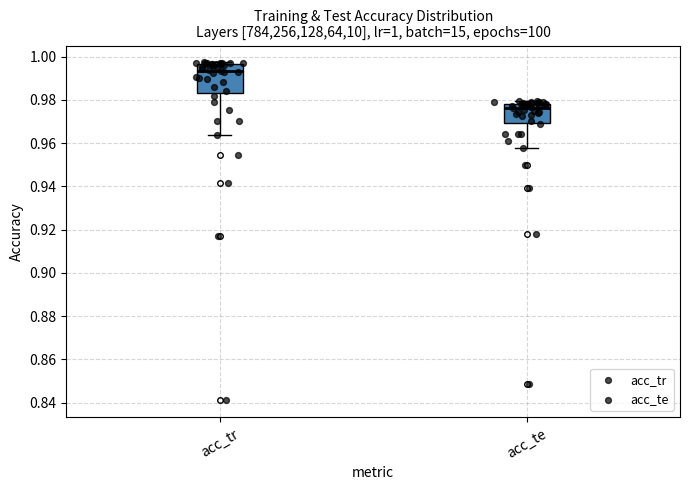

Which box has the highest median line?

acc_tr